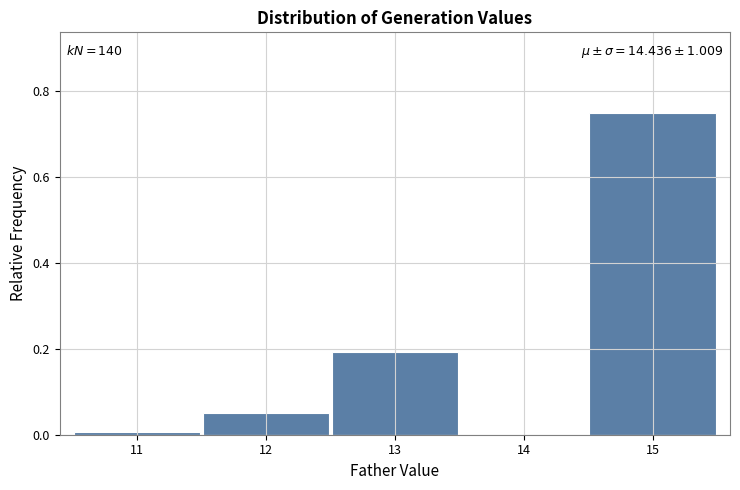

Which range on the x-axis has the tallest bar?

14.5 to 15.5